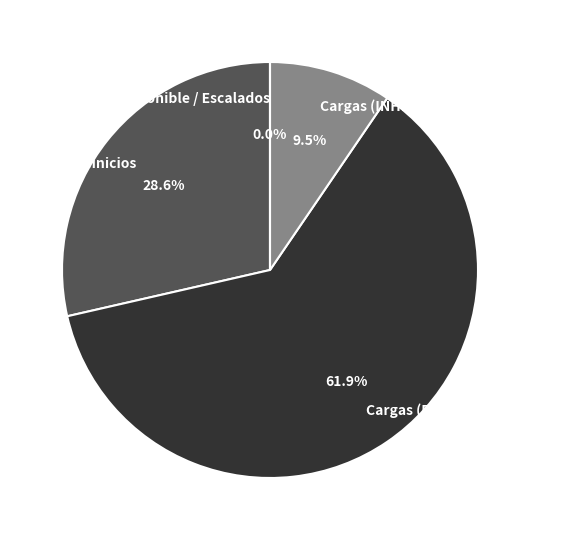

To the nearest percent, what percentage of the pie is Cargas (FUERA DE SERVICIO)?

62%